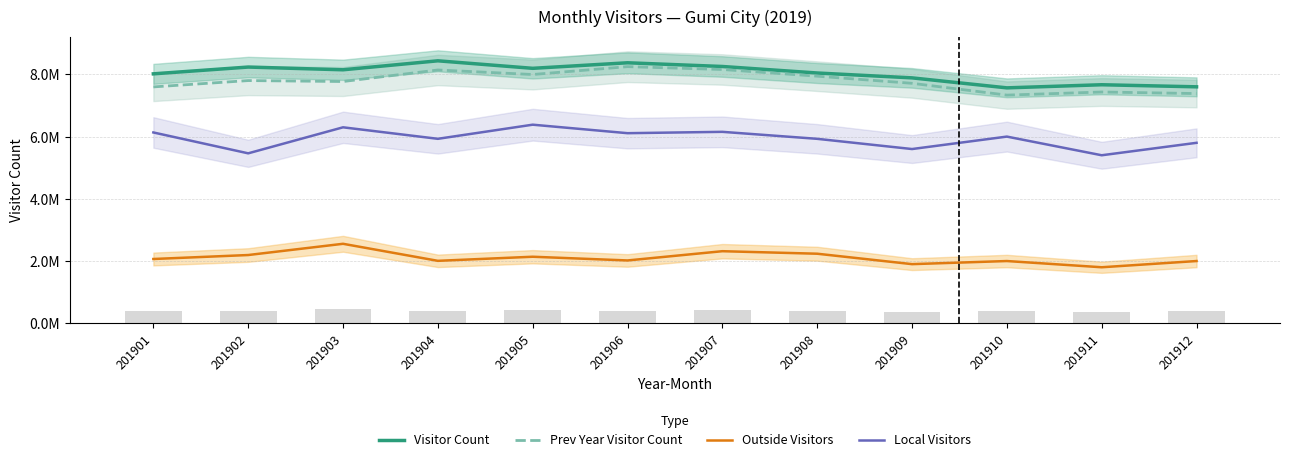

Between 201903 and 201901, which is larger?

201903